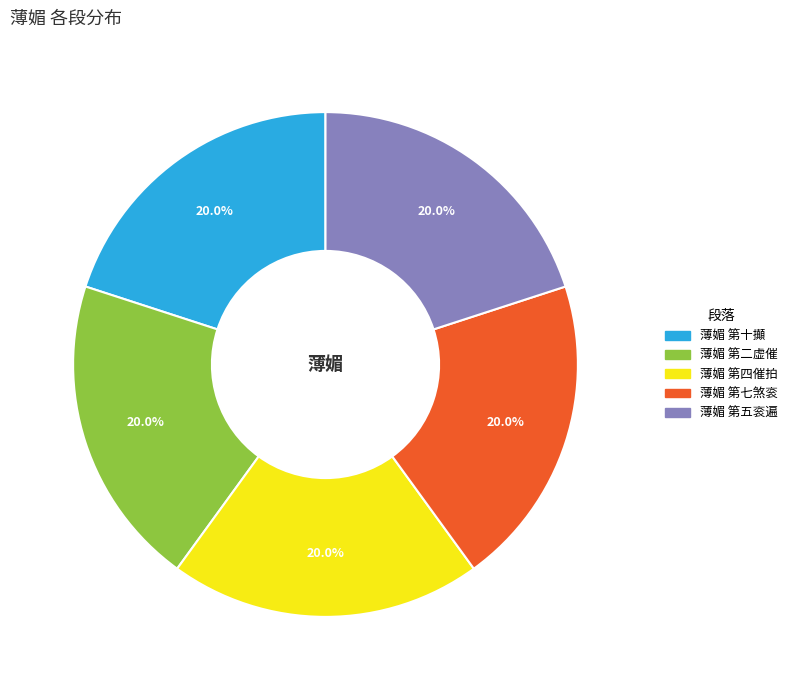

True or false: 薄媚 第七煞衮 accounts for 20% of the total.

True